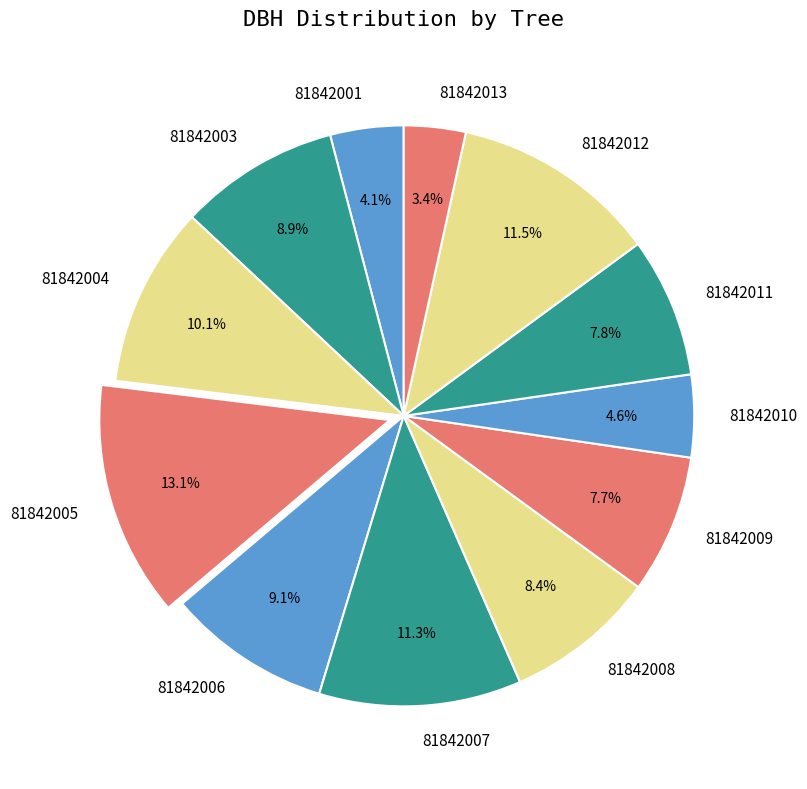

Which category has the smallest portion of the pie?

81842013